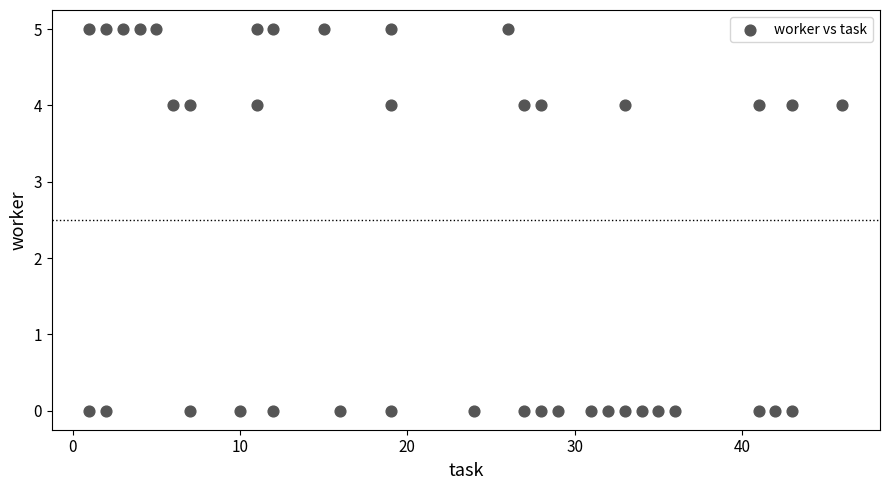

What is the range of X values (max minus min)?

45